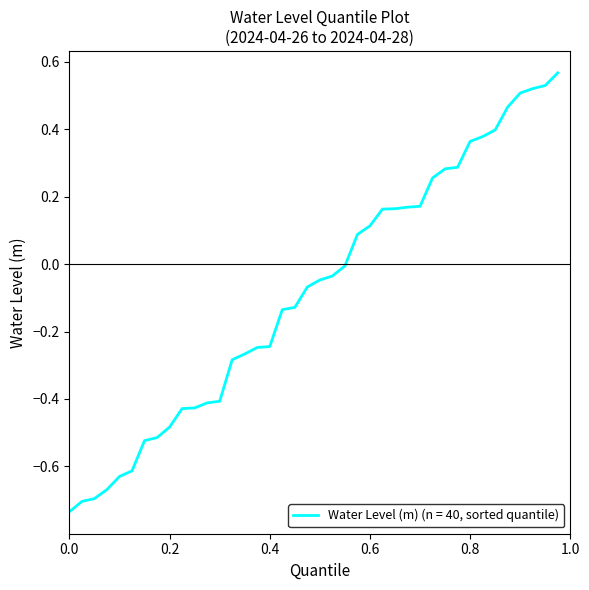

Does the chart display data point markers on the line(s)?

No